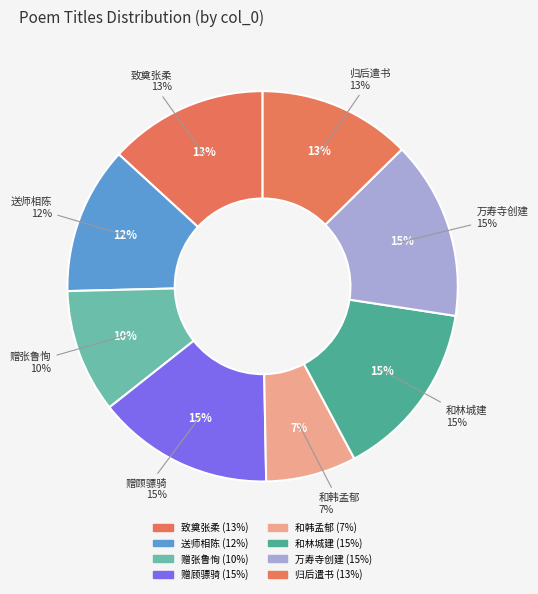

Rank the categories by value from highest to lowest.

和林城建行宫上梁文 其四, 万寿寺创建厨室上梁文 其四, 赠顾骠骑诗二首·思文 其四, 致奠张柔直知郡龙图以诗四章哭之书置灵几以代祭文 其四, 归后遣书问讯李敷文 其四, 送师相陈大观文 其四, 赠张鲁恂广文 其四, 和韩孟郁回文 其四